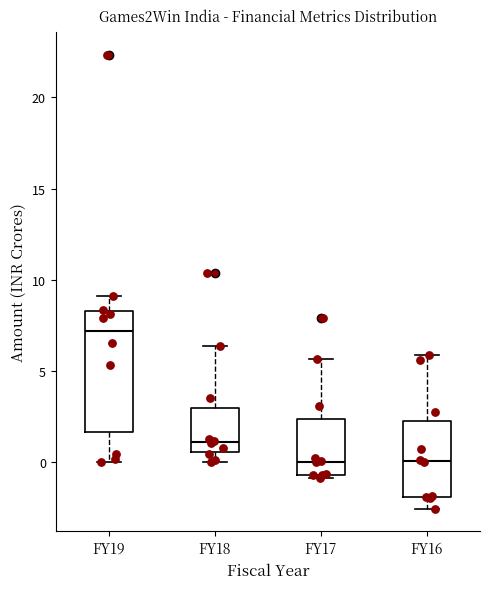

Comparing the boxes themselves (not the whiskers), which one is the tallest?

FY19